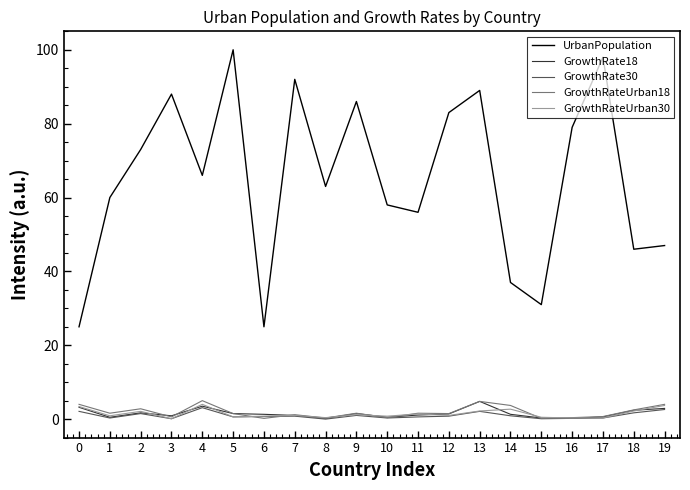

Is it true that GrowthRateUrban30 equals 3.7 at 19?

True